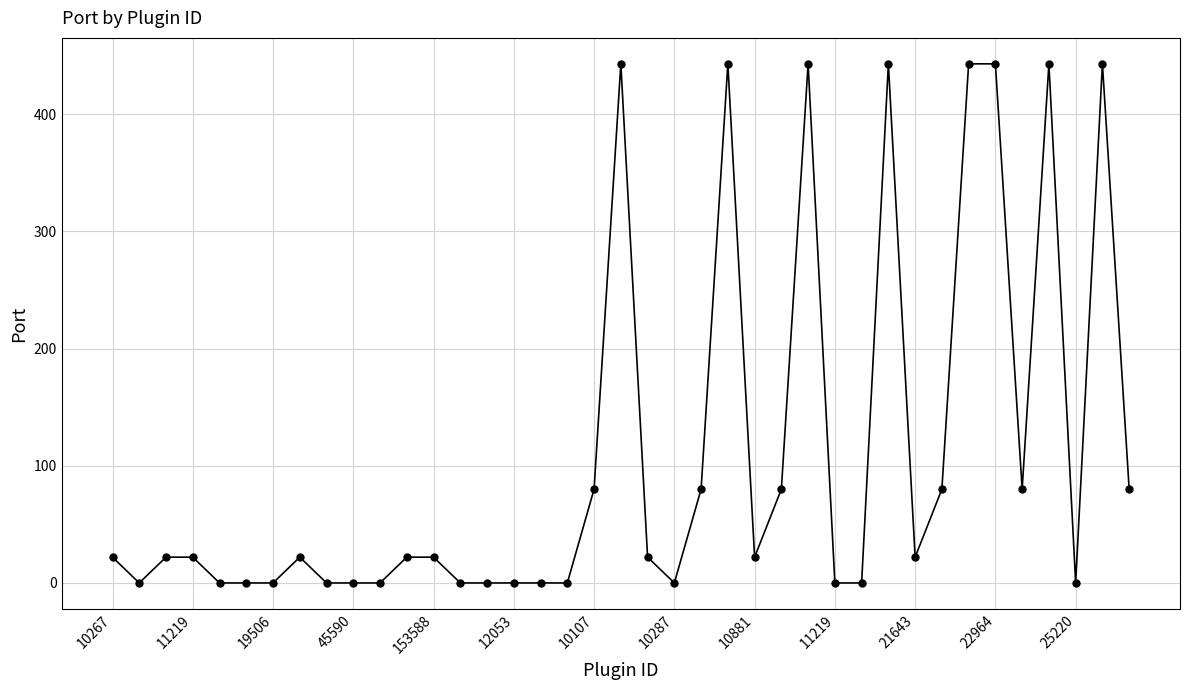

True or false: there are more than 2 points higher than both neighbors.

True